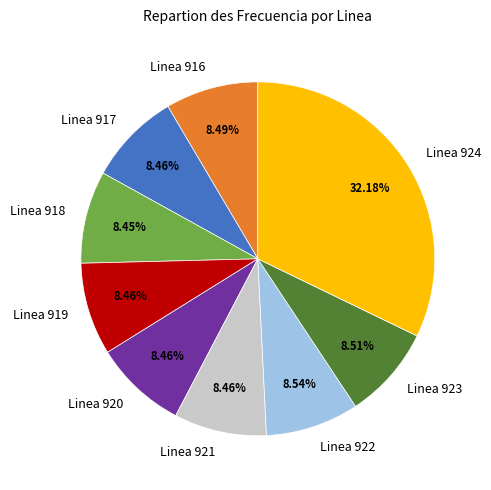

The Linea 921 slice represents 1% of the pie. True or false?

False